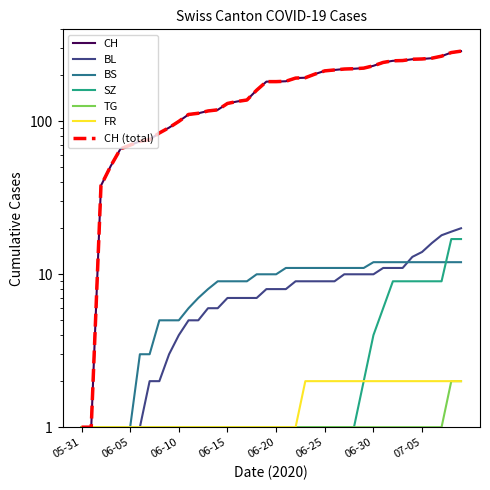

Is the value of BS at 2020-06-20 greater than the value of BL at 2020-06-13?

Yes